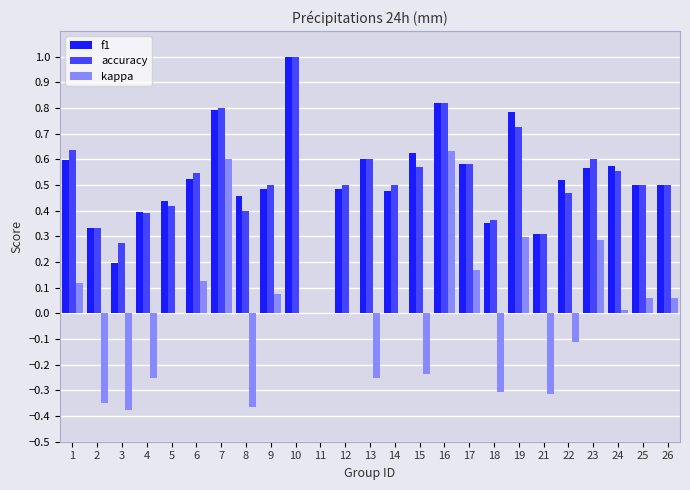

At which category is the sum across all series the highest?

16